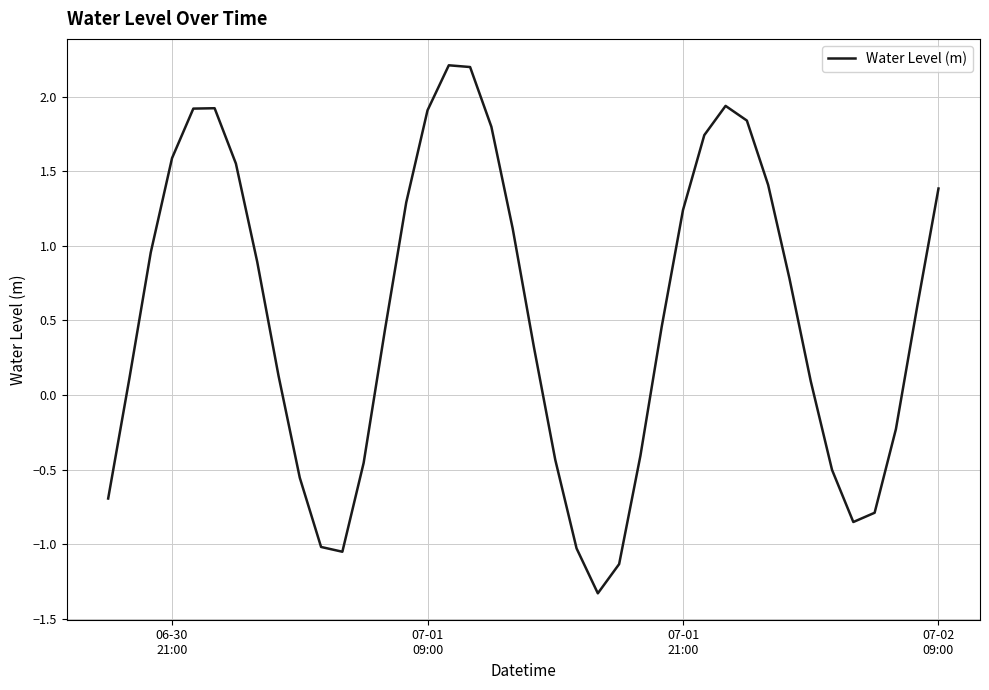

What is the greatest value displayed?

2.2